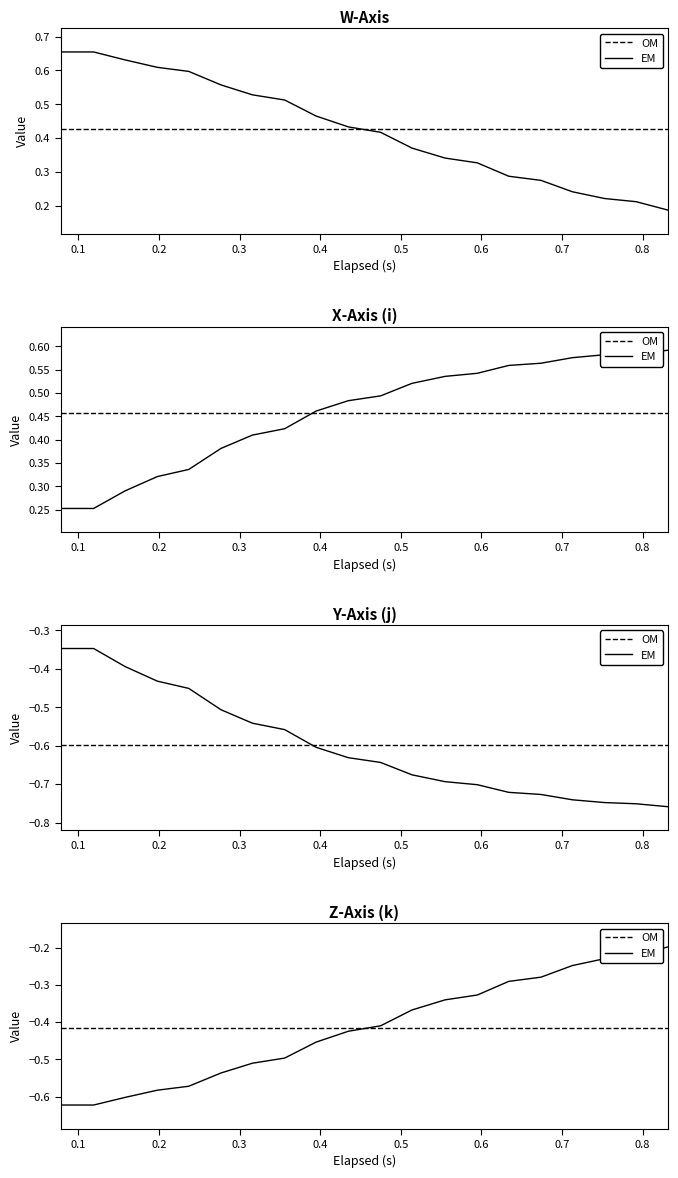

What is the value of the W-Axis point at the 18th from the left?

0.2